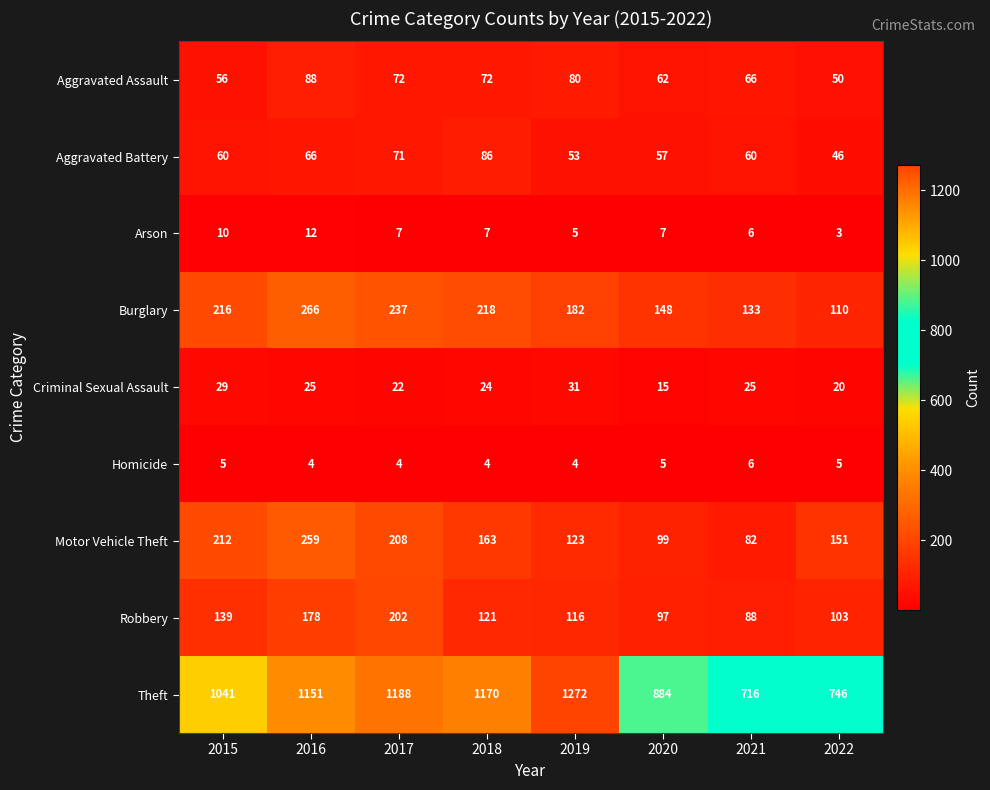

Which category has the lowest value across all series?

2022